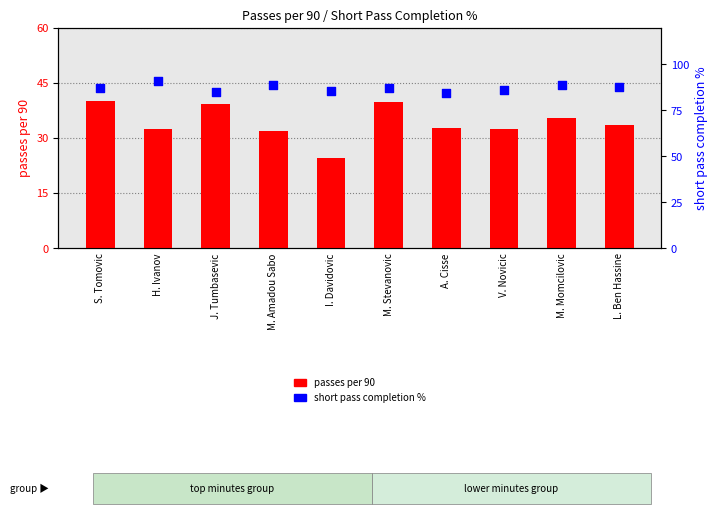

Which series reaches the minimum Y coordinate?

passes per 90